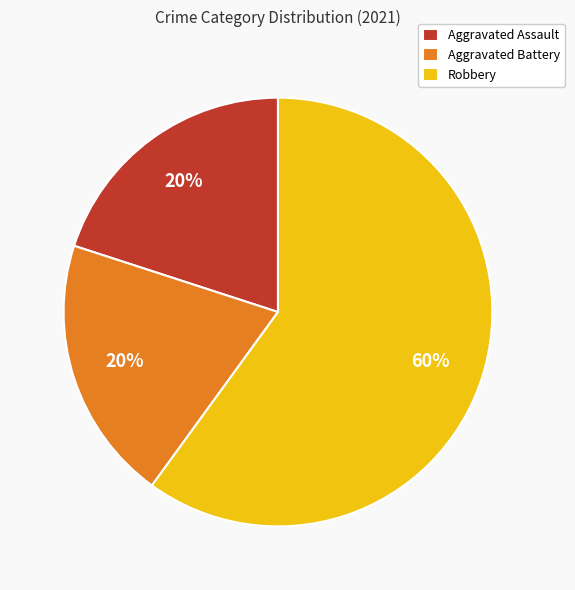

To the nearest percent, what is the difference between the largest and smallest slice percentages?

40%